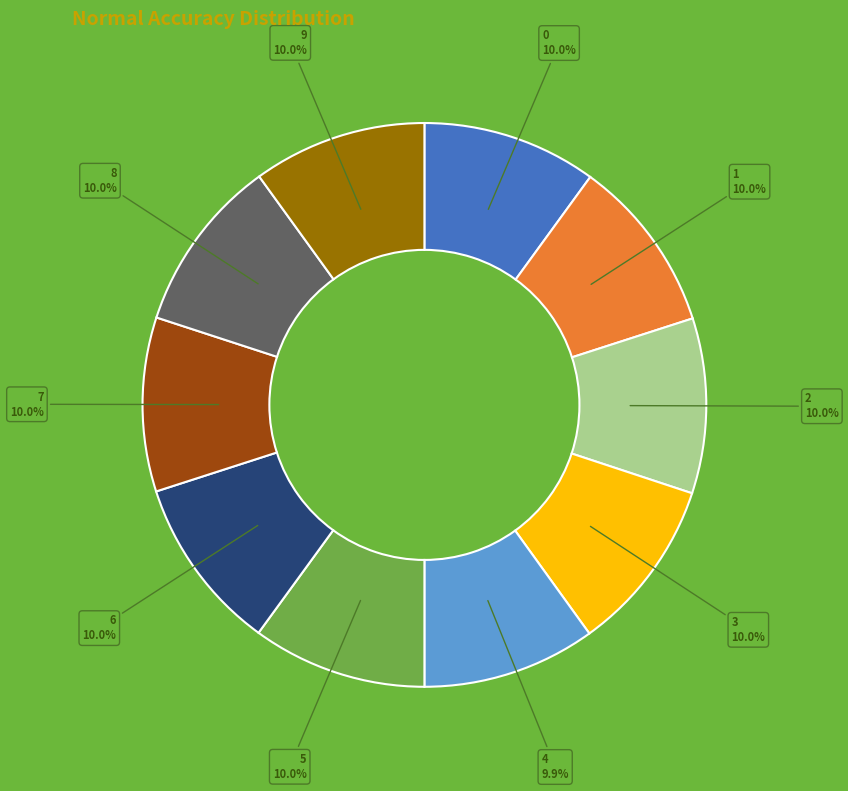

To the nearest percent, what is the combined percentage of 1 and 8?

20%